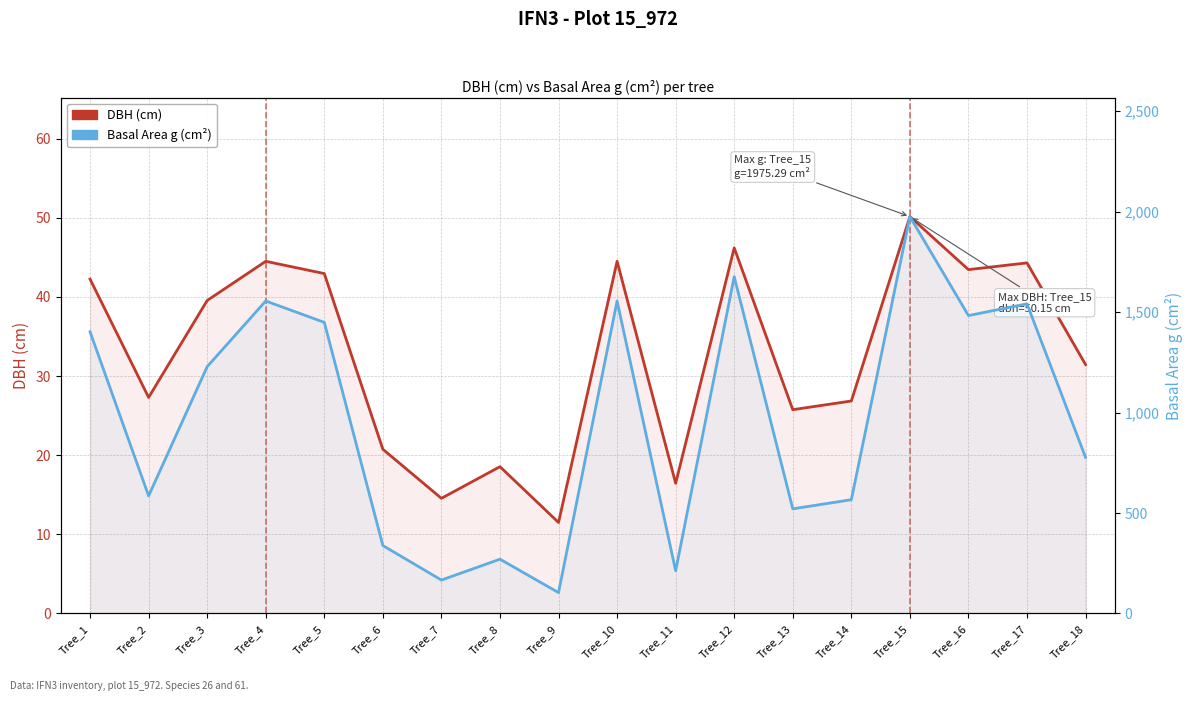

Does the chart display data point markers on the line(s)?

No